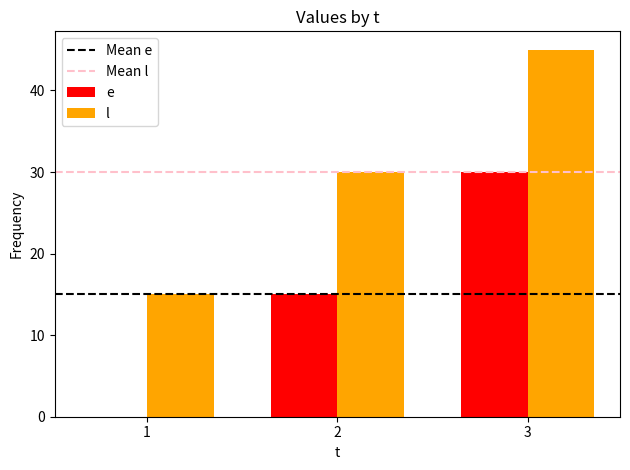

How many positive values does the e series have?

2